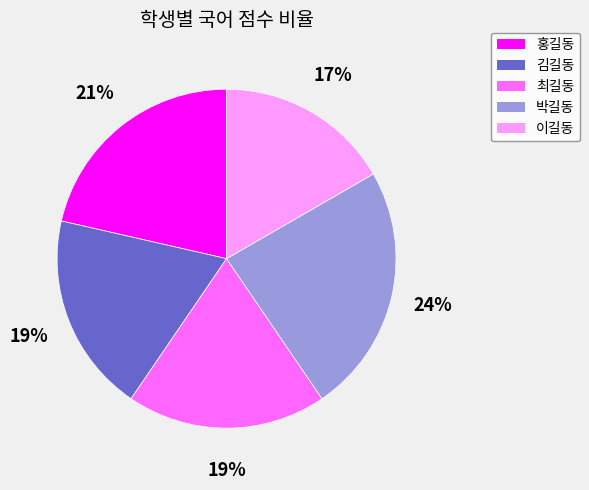

Is the sum of 김길동 and 최길동 greater than half?

No